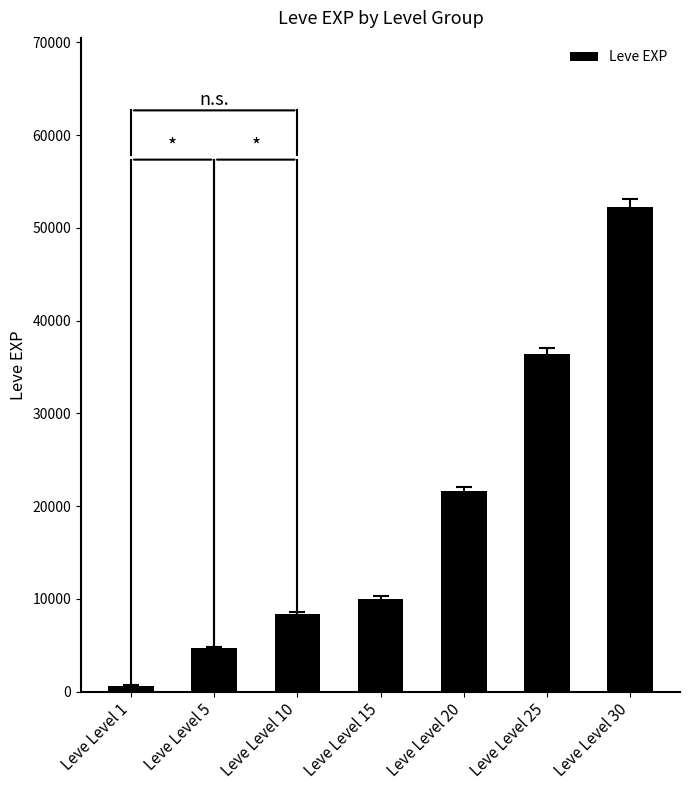

At which label is the value closest to 26425?

Leve Level 20